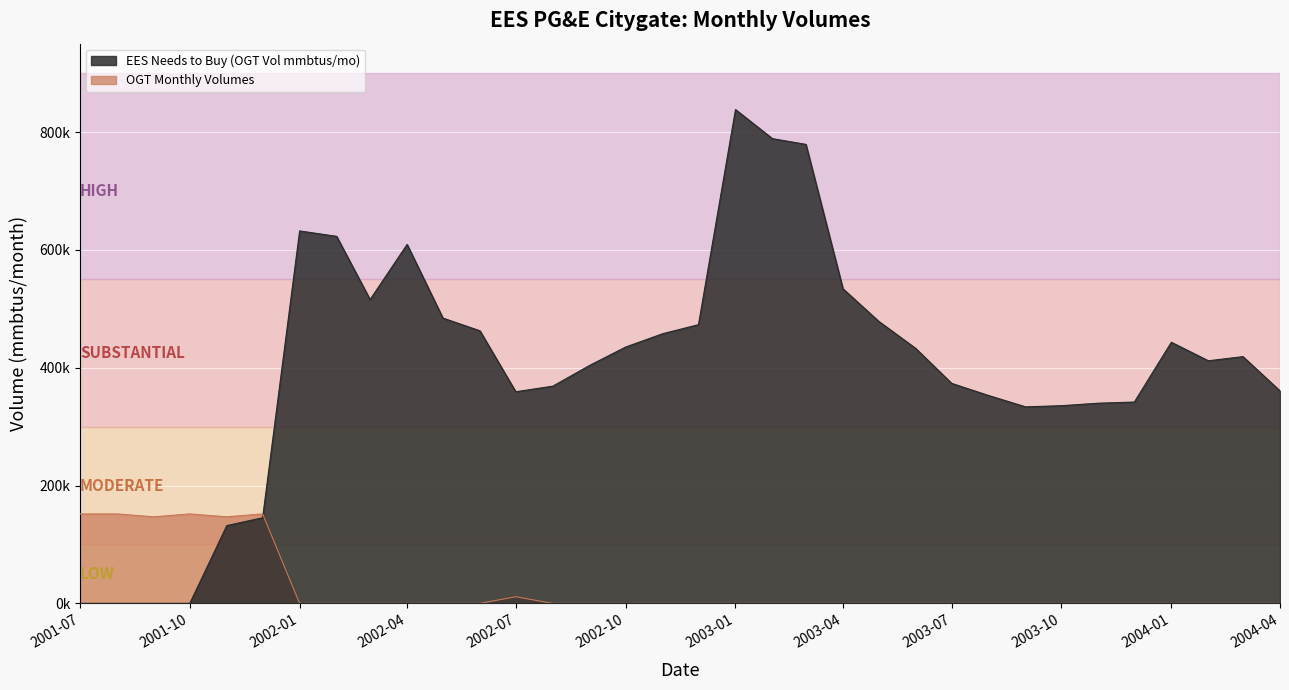

True or false: EES Needs to Buy (OGT Vol mmbtus/mo) and OGT Monthly Volumes intersect in this chart.

True